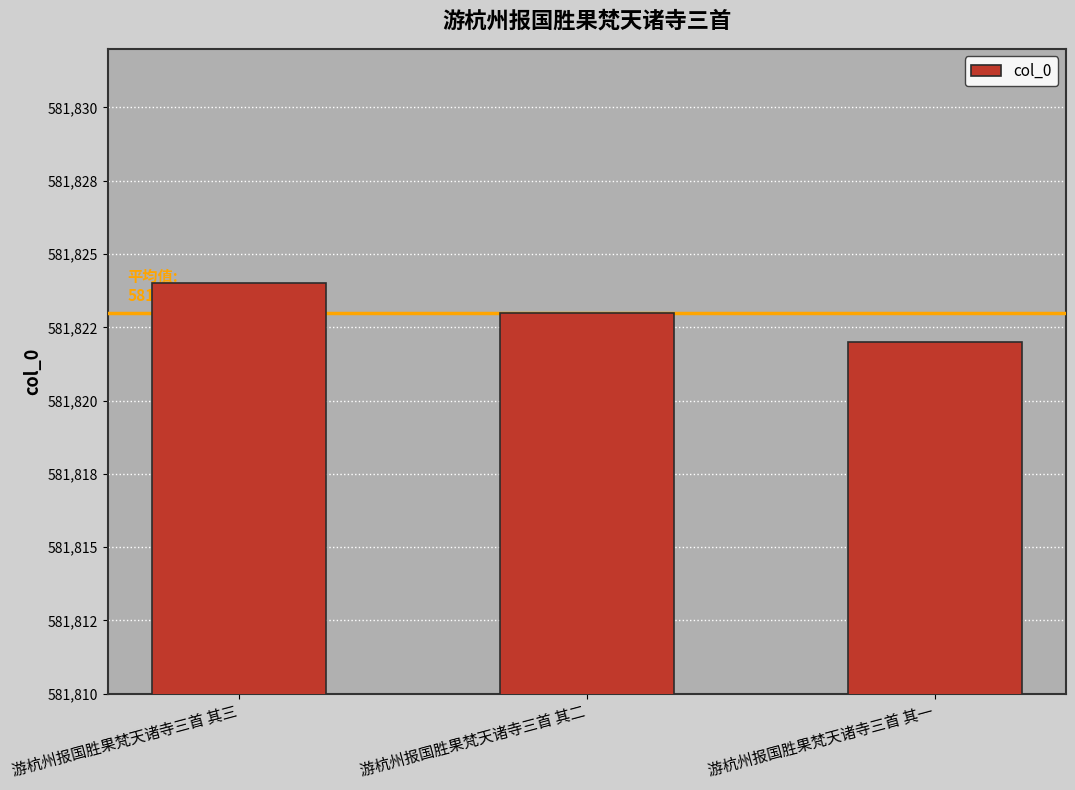

Does the chart contain any negative values?

No